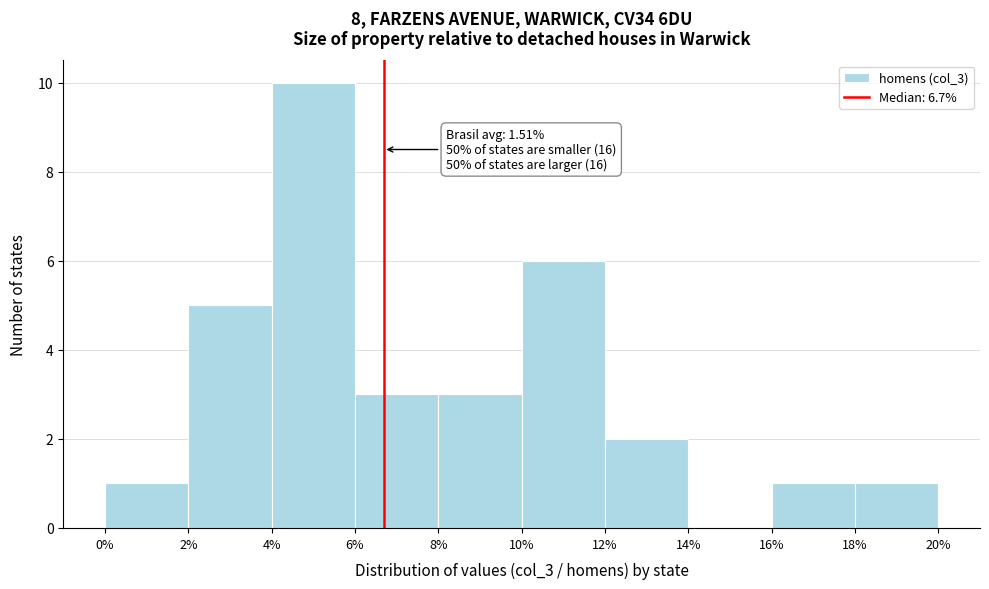

Over which range of the x-axis is the bar tallest?

4% to 6%